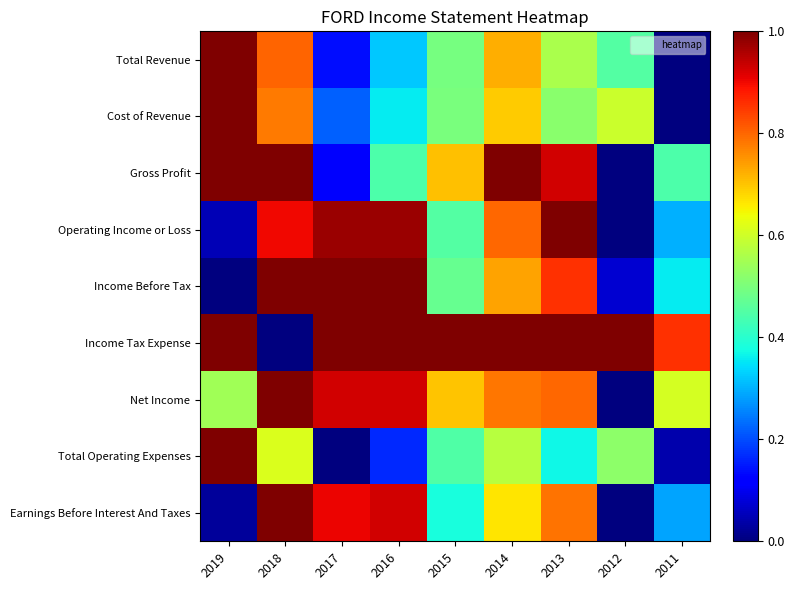

Which series has the widest spread of values?

Total Revenue